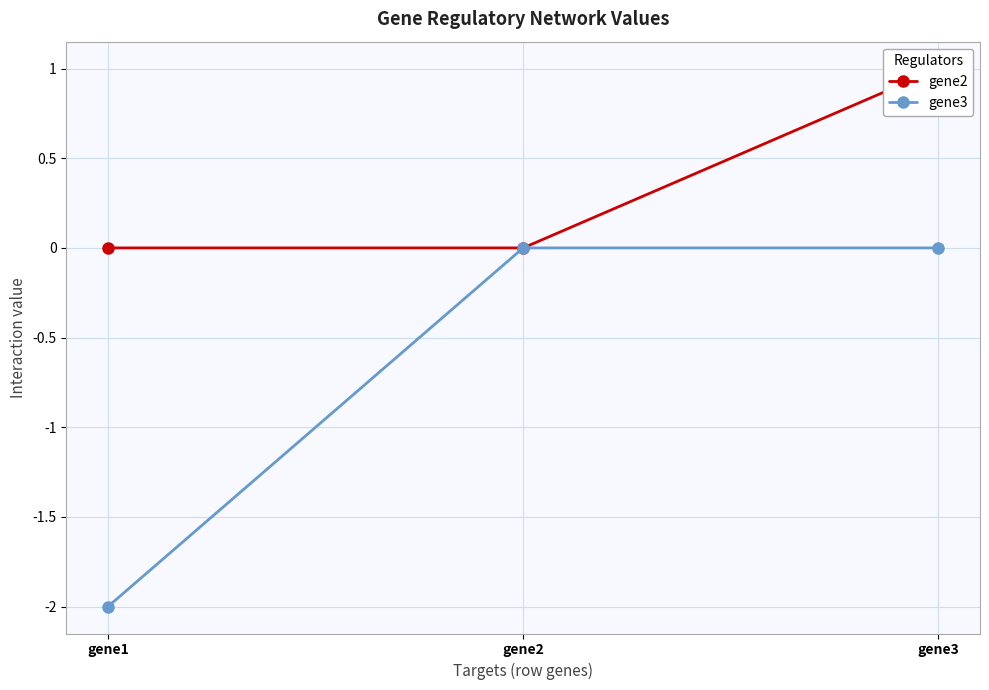

At gene3, list the series in order from smallest to largest.

gene3, gene2